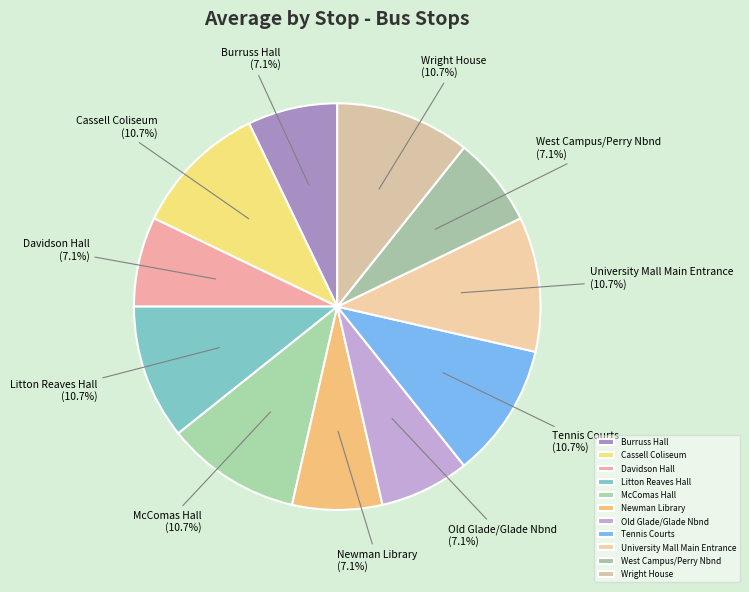

The West Campus/Perry Nbnd slice represents 1% of the pie. True or false?

False